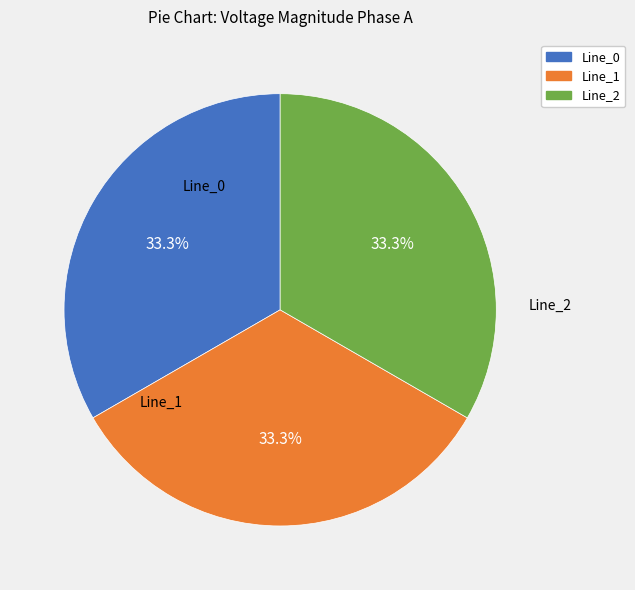

True or false: Line_0 accounts for 33% of the total.

True